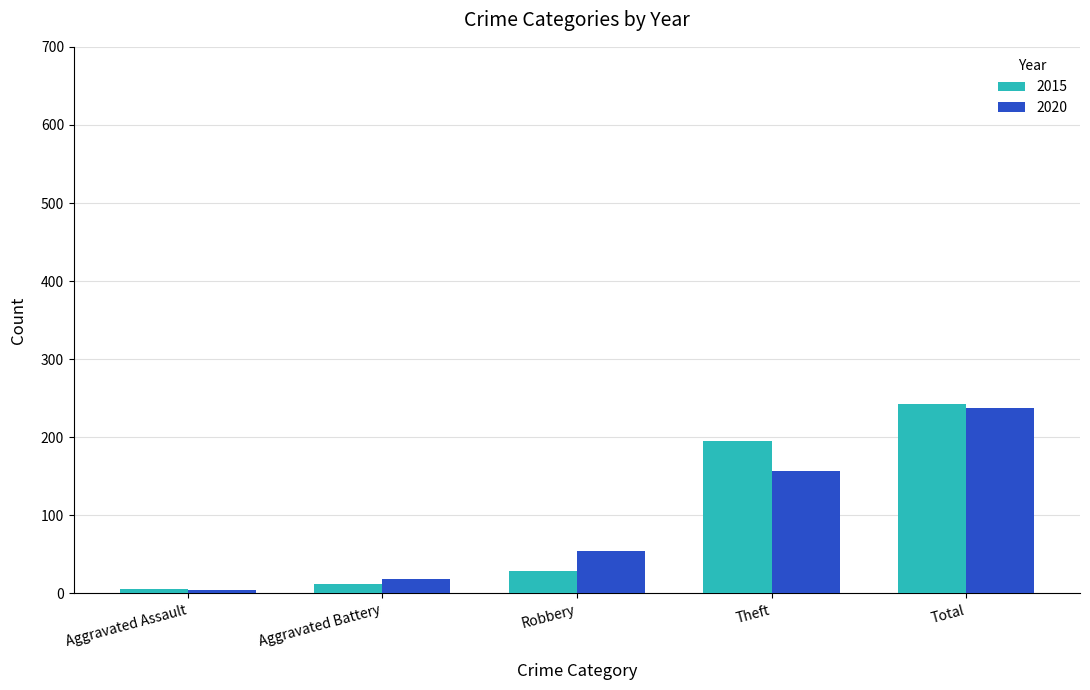

What is the lowest value of the 2020 series?

4